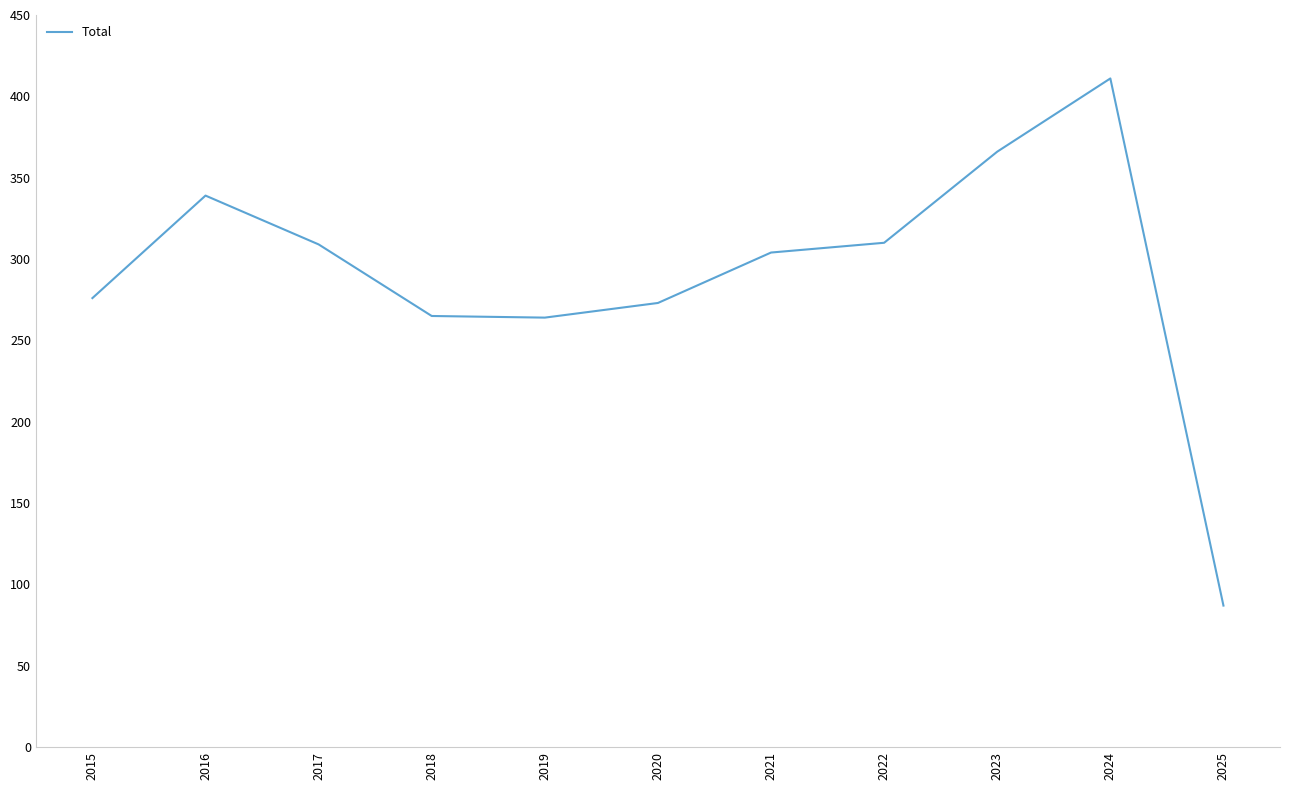

What is the minimum value shown in the chart?

87